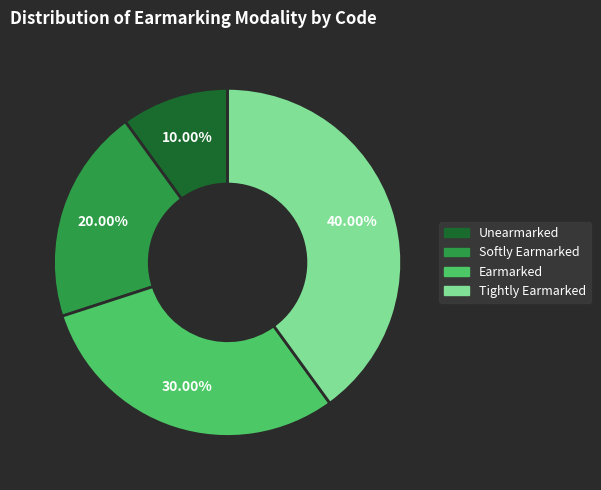

Does Unearmarked represent more than half of the total?

No